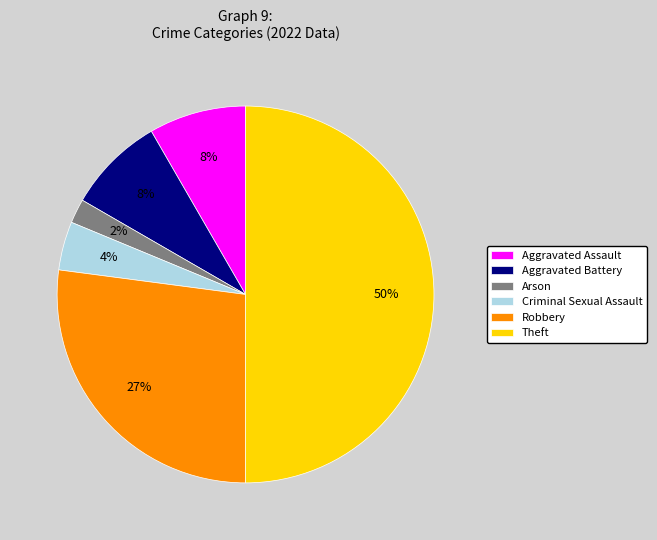

The Theft slice represents 50% of the pie. True or false?

True